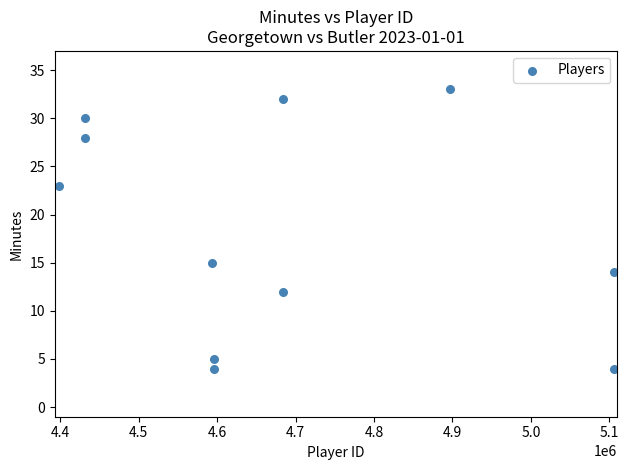

What Y value in the scatter plot is closest to 18?

15